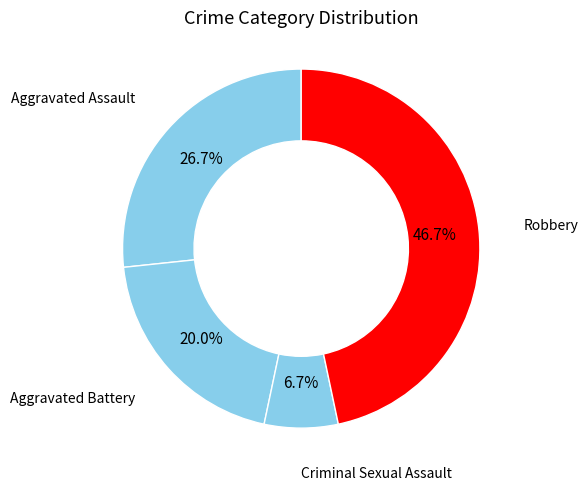

Is there a majority slice in this chart?

No